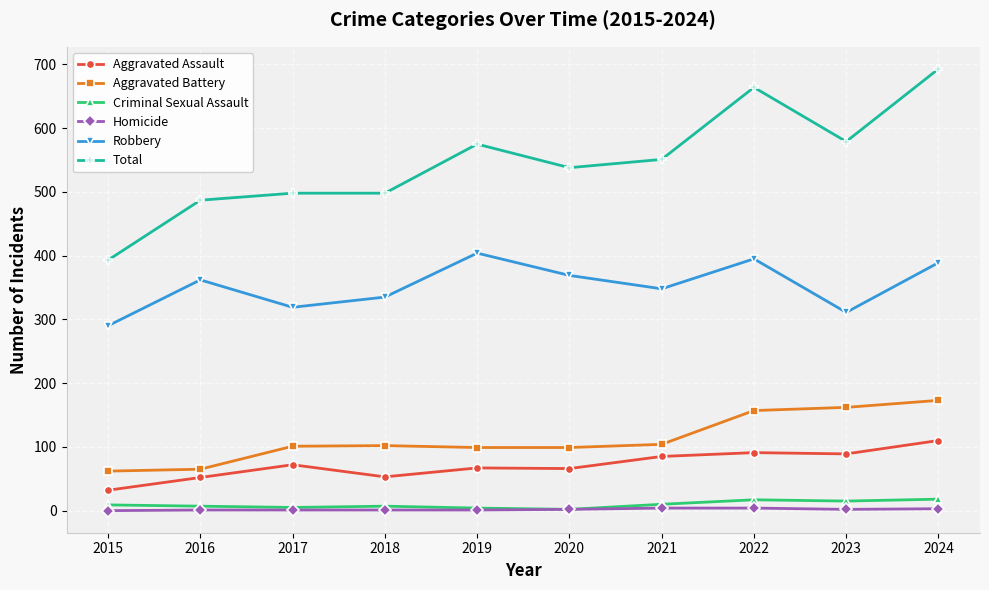

Which series has the largest total across all categories?

Total